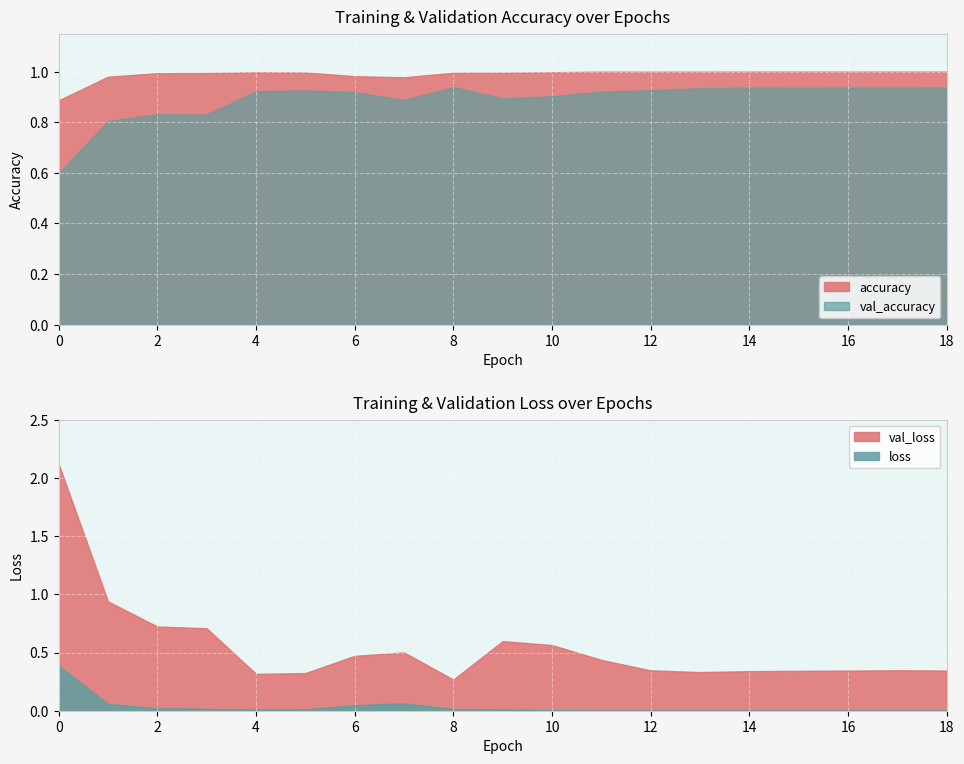

True or false: val_loss and loss intersect in this chart.

False